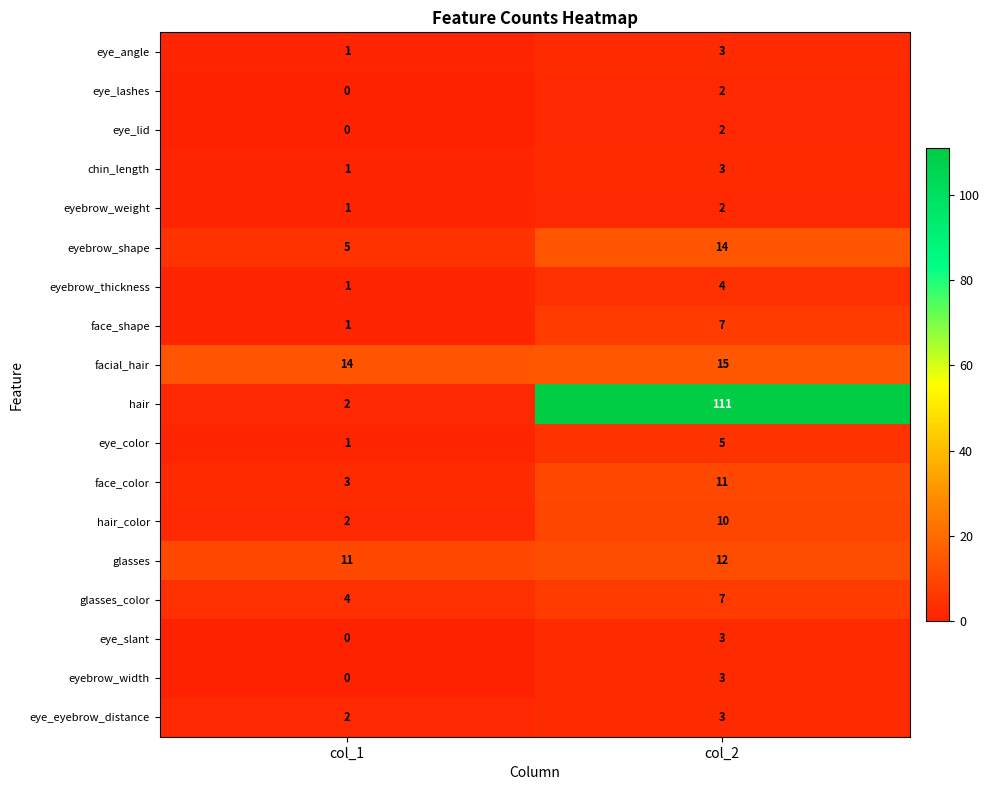

List the labels in order of eye_lid value, largest first.

col_2, col_1